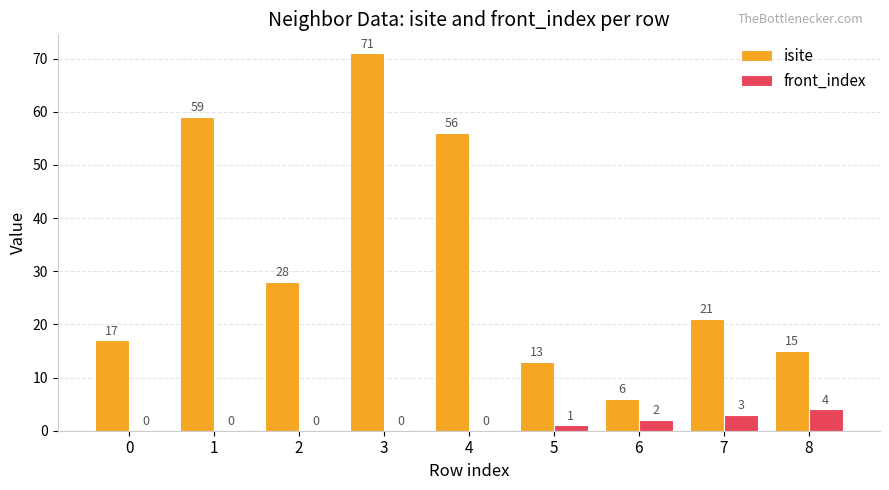

At which label does isite first exceed 21?

1